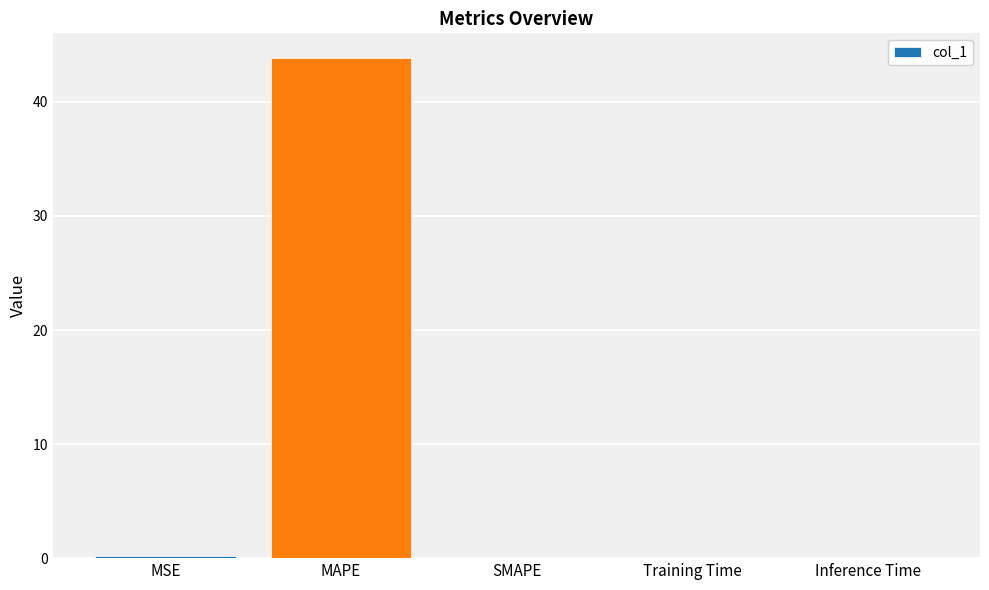

What is the sum of all values?

44.1